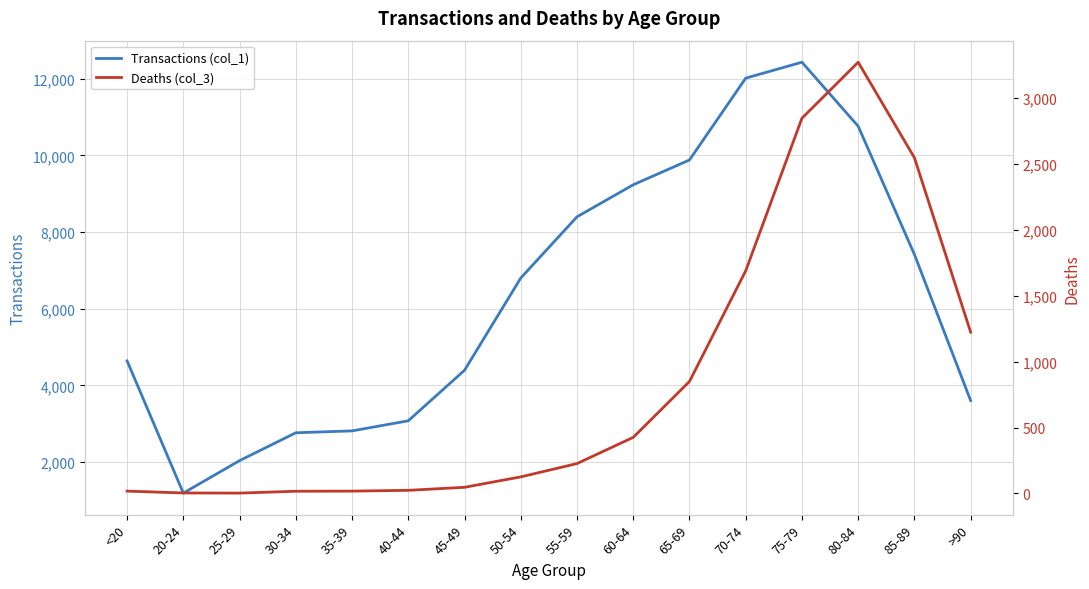

What is the sum of the Transactions (col_1) values at 40-44 and 25-29?

5116